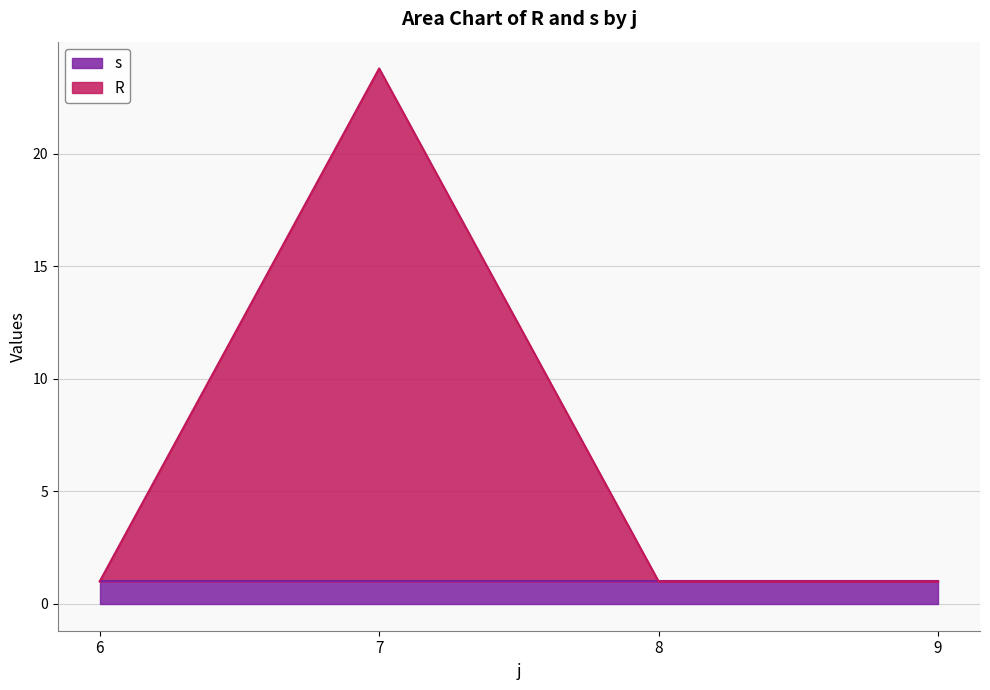

Rank the categories by value from highest to lowest.

7, 6, 8, 9